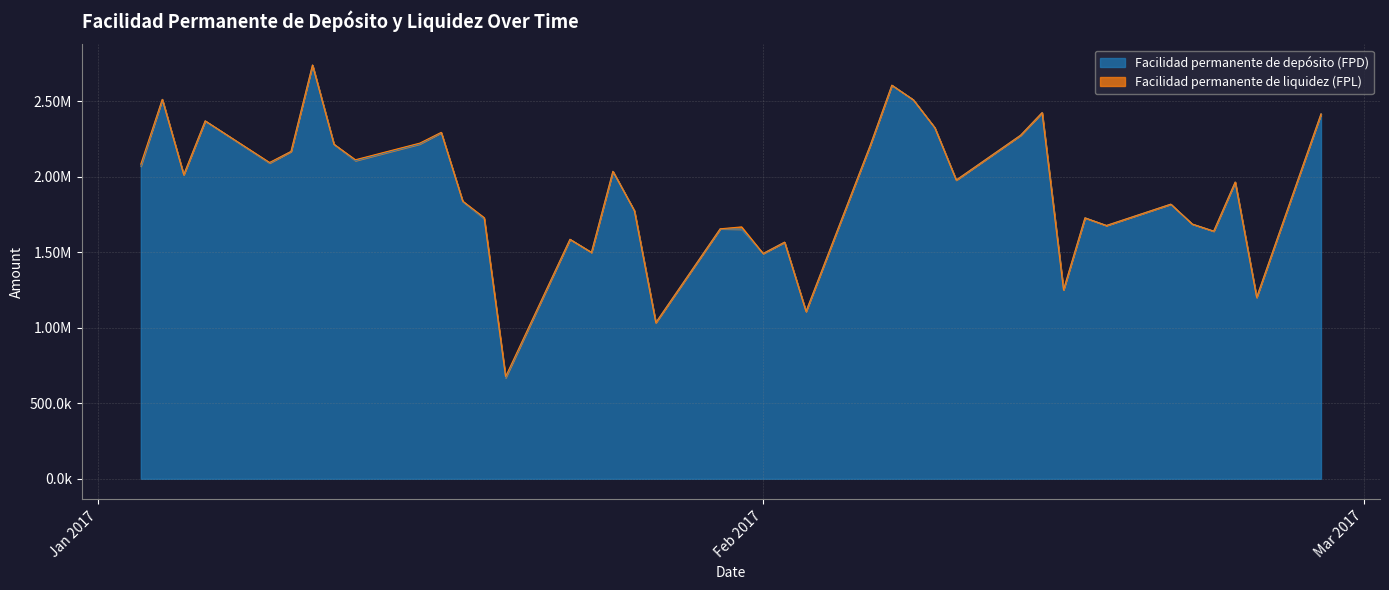

Which label corresponds to the largest value in the chart?

11-01-2017